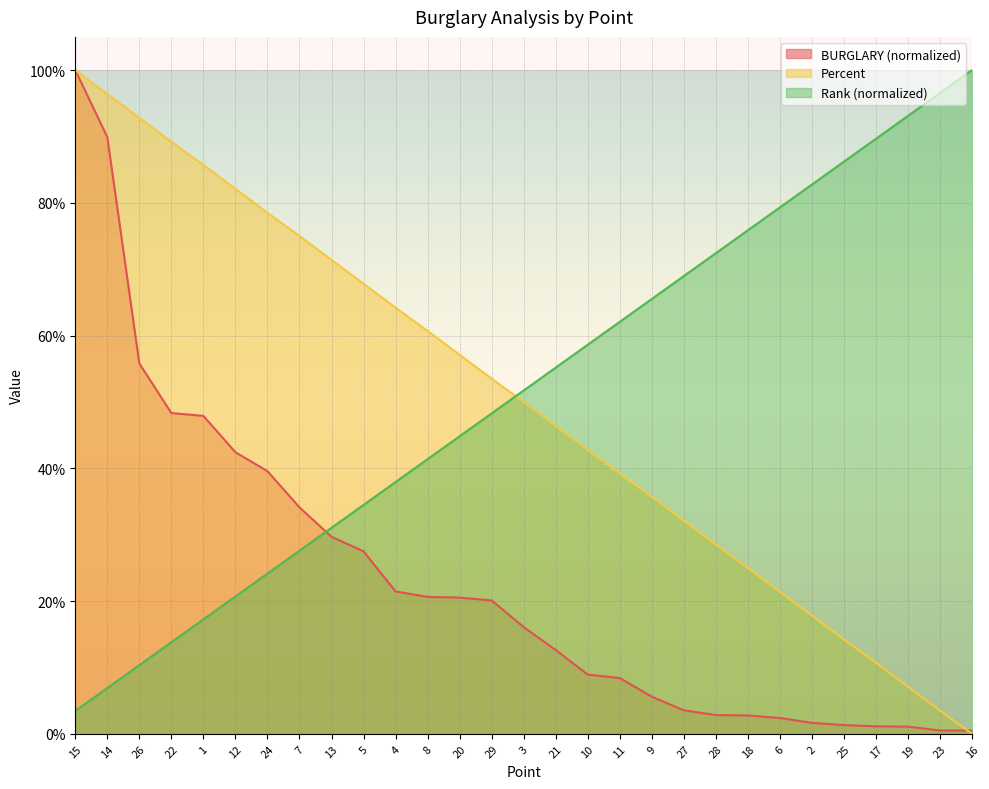

True or false: BURGLARY has a value of 0.2 at 8.

True